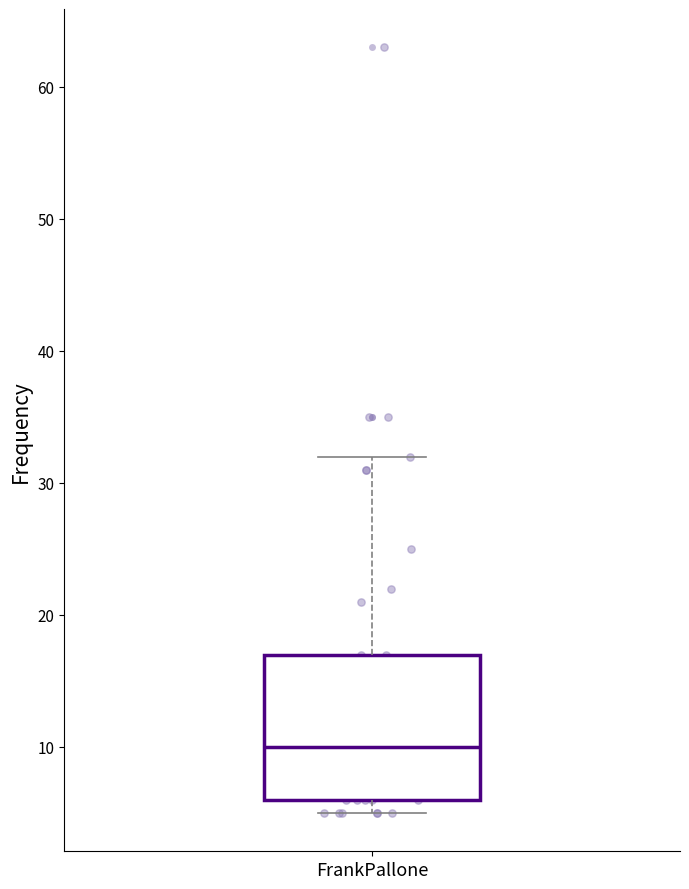

Where is the upper edge of the box for FrankPallone on the y-axis? The values are not printed on the chart, so give them approximately, as read against the axis.

17